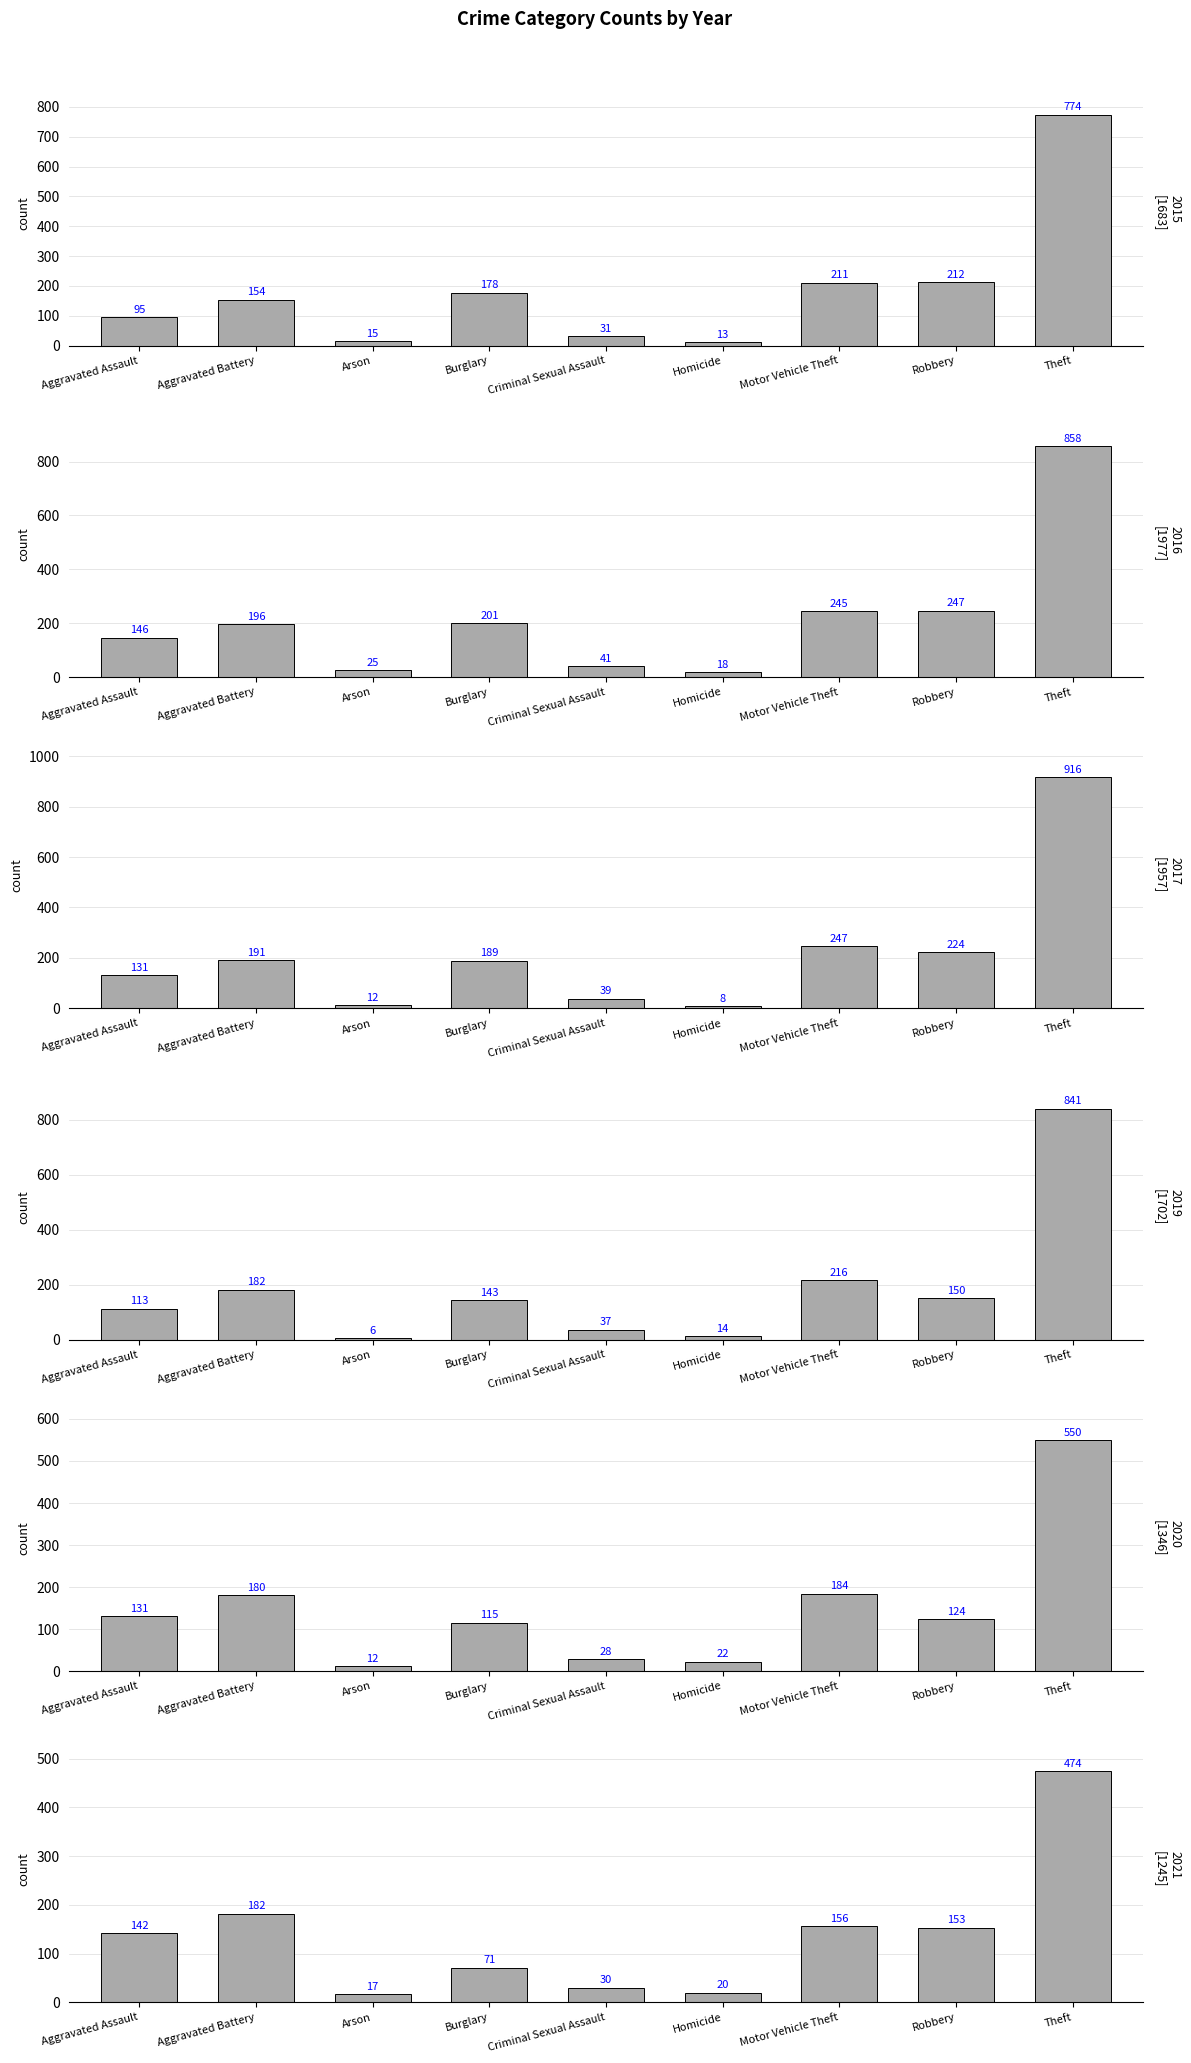

What is the label of the 5th bar from the right?

Criminal Sexual Assault